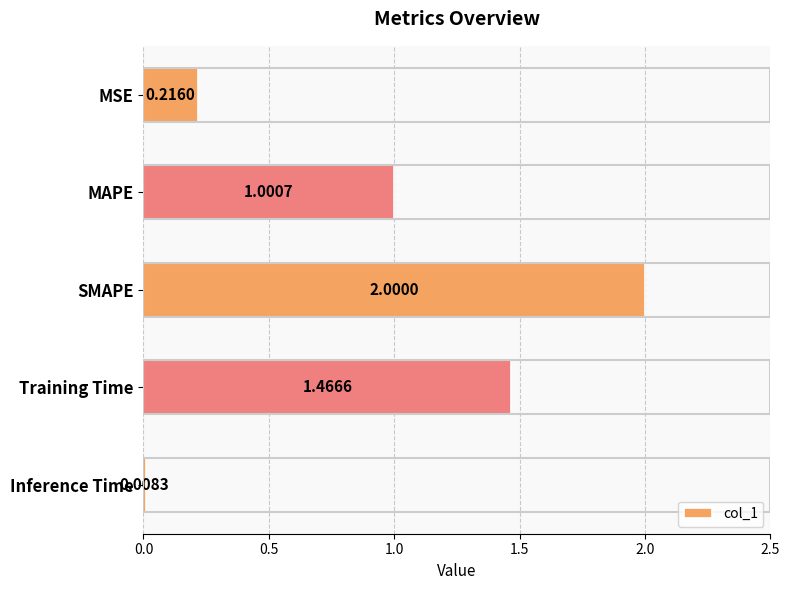

Which label corresponds to the smallest value in the chart?

Inference Time